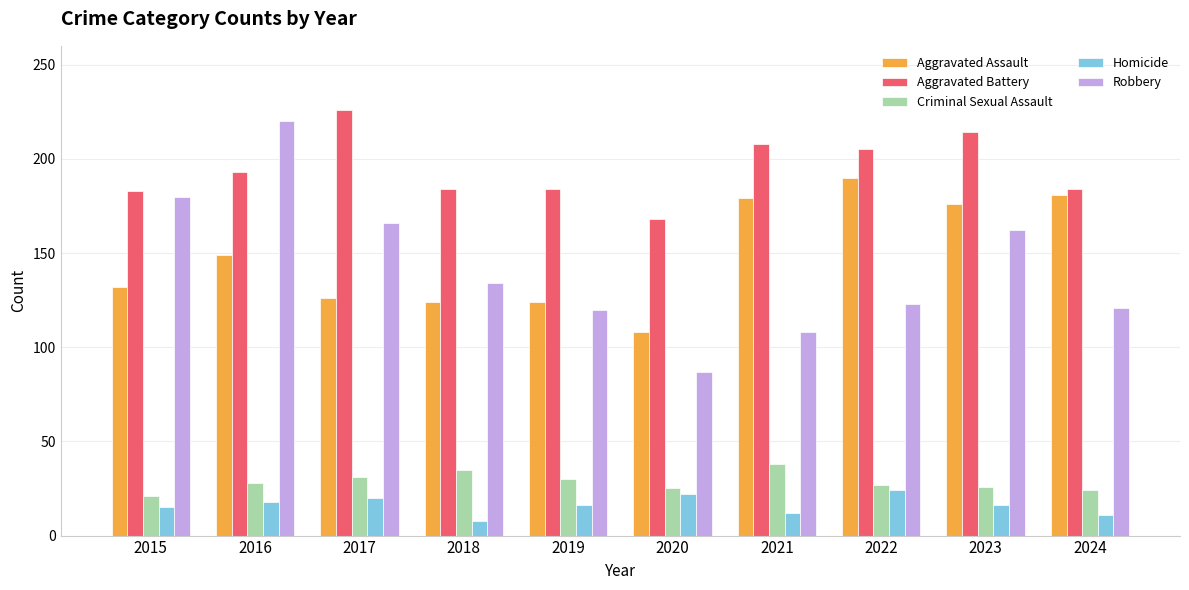

The value of Aggravated Assault at 2022 is 281. True or false?

False